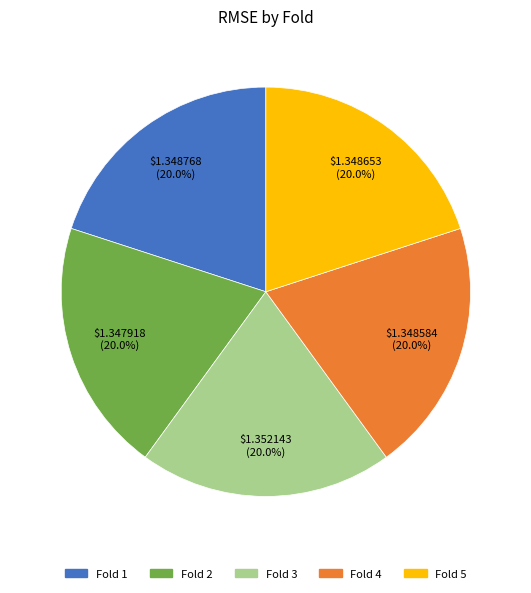

Approximately how many times larger is the value at Fold 1 compared to Fold 2?

1.0